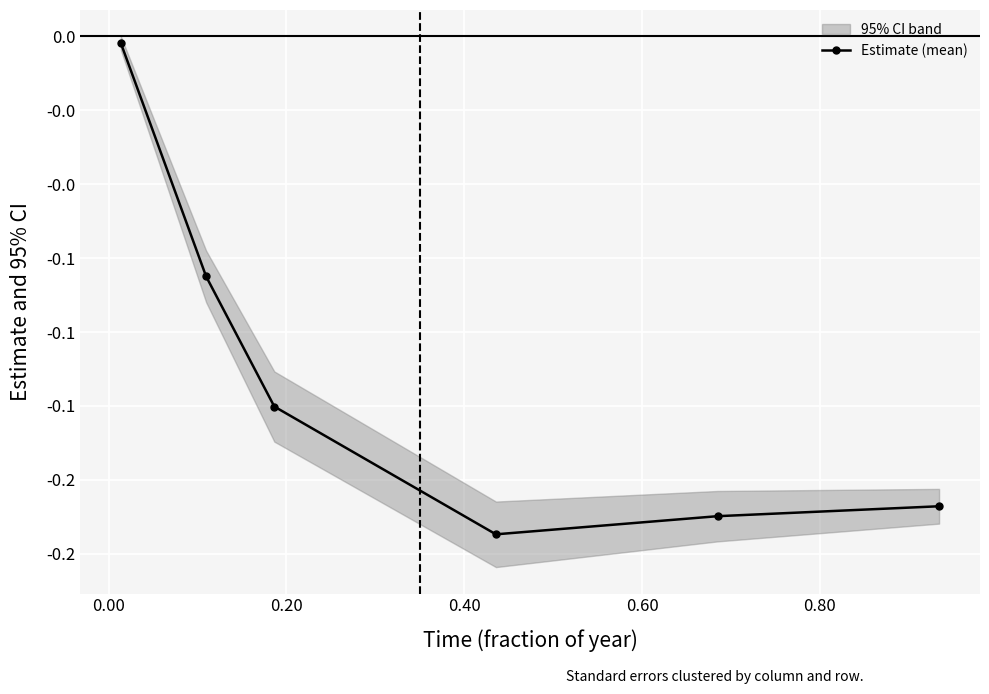

How many points are lower than both their immediate neighbors (excluding endpoints)?

1